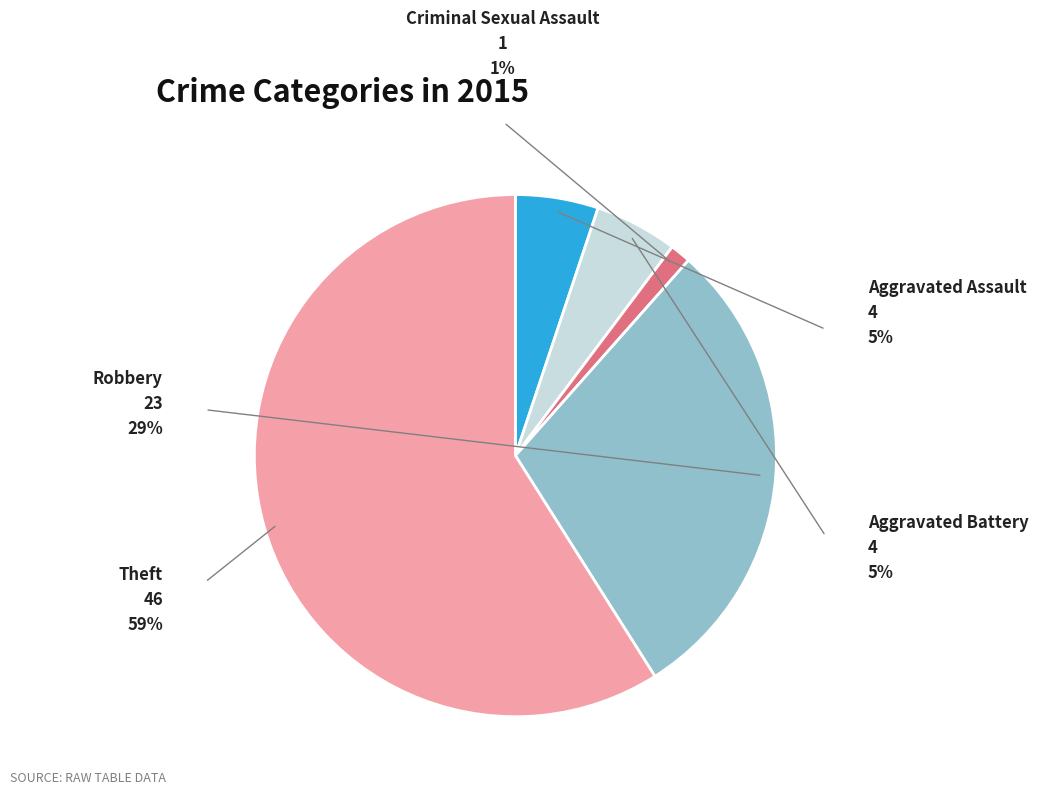

Is there any slice that represents more than half of the pie?

Yes